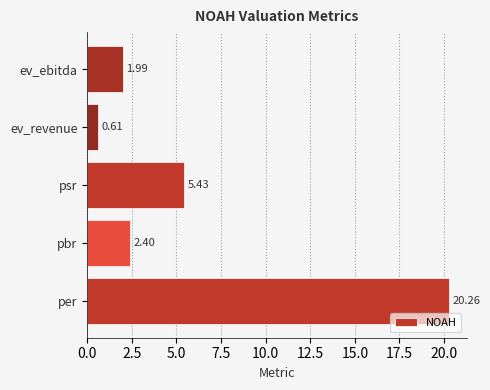

What is the difference between the second highest and minimum values?

4.8